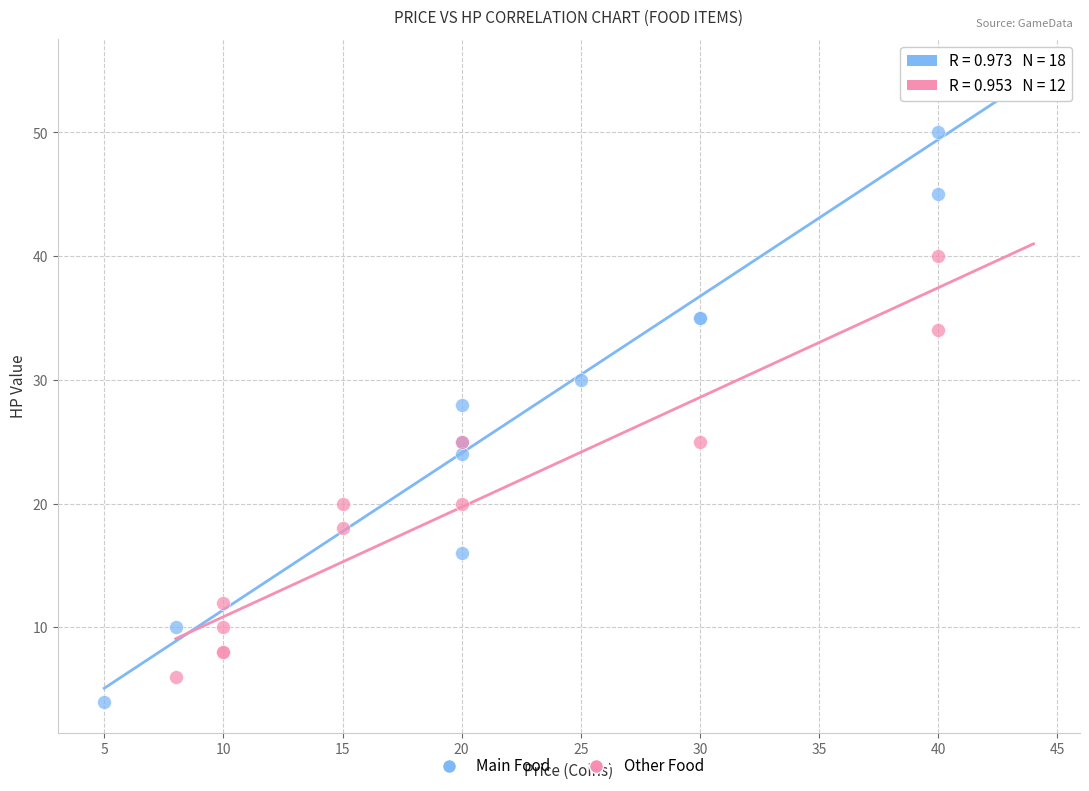

Which series reaches the maximum Y coordinate?

Main Food